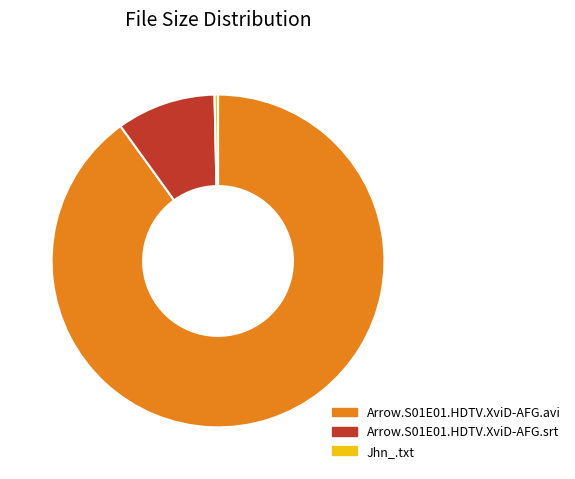

Is there any slice that represents more than half of the pie?

Yes